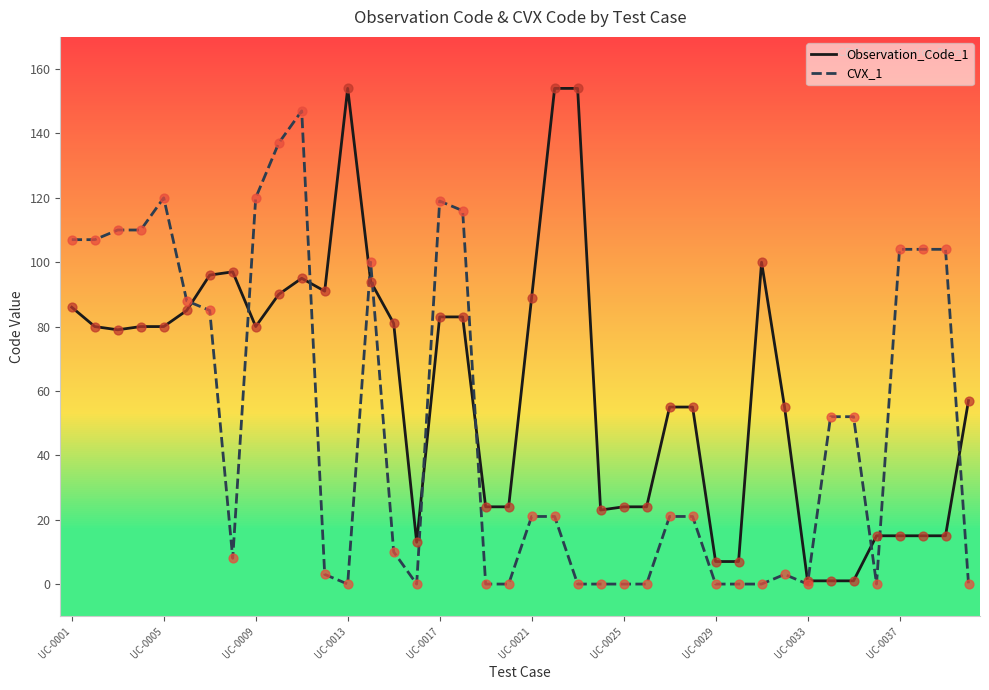

Which series has the largest total across all categories?

Observation_Code_1